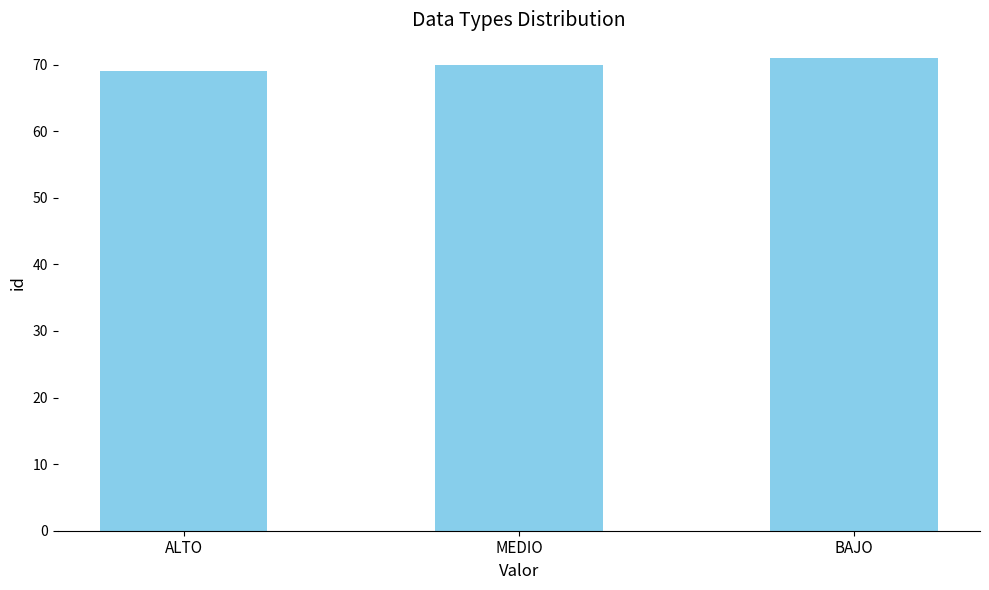

What is the sum of all values?

210